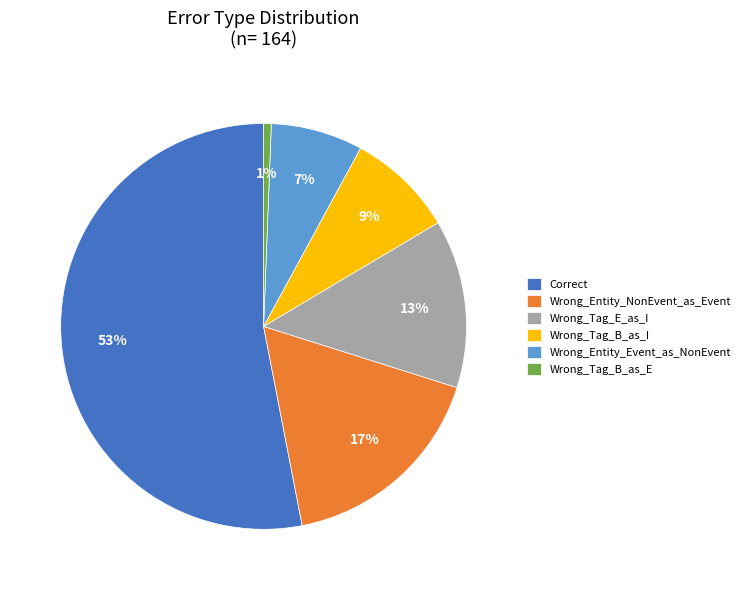

To the nearest percent, what is the average slice percentage?

17%